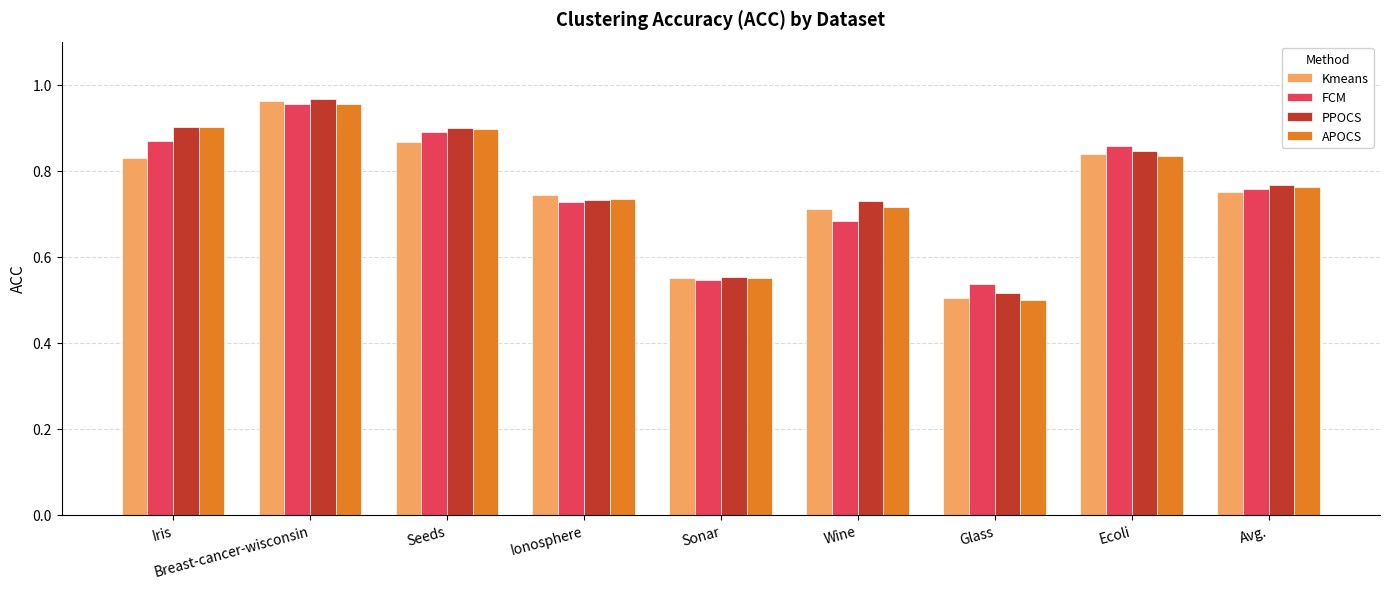

Is it true that Kmeans equals 0.4 at Ionosphere?

False